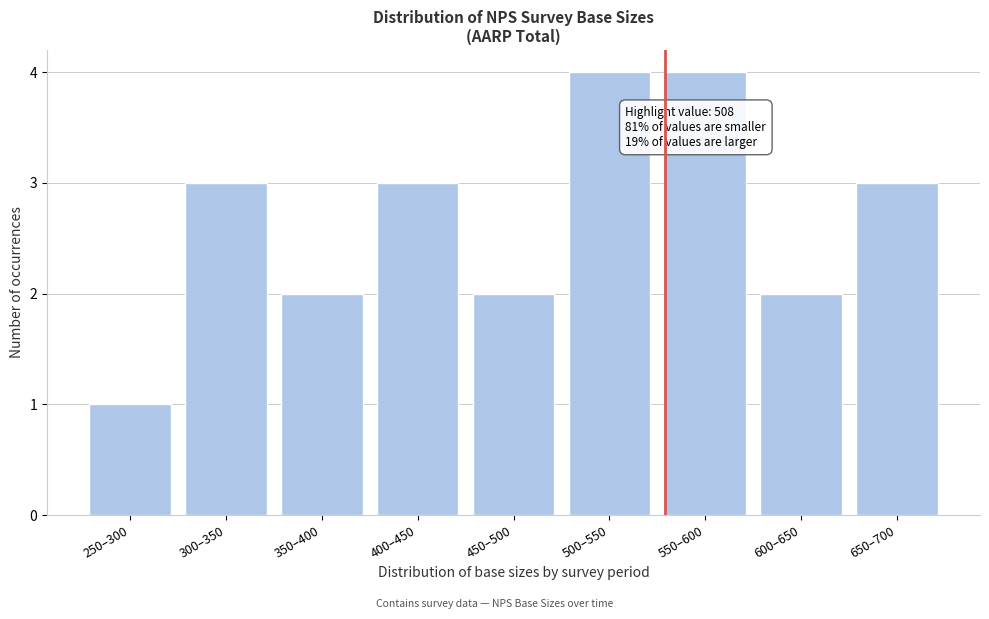

Reading left to right, transcribe all the data shown in this chart.

250–300=1	300–350=3	350–400=2	400–450=3	450–500=2	500–550=4	550–600=4	600–650=2	650–700=3